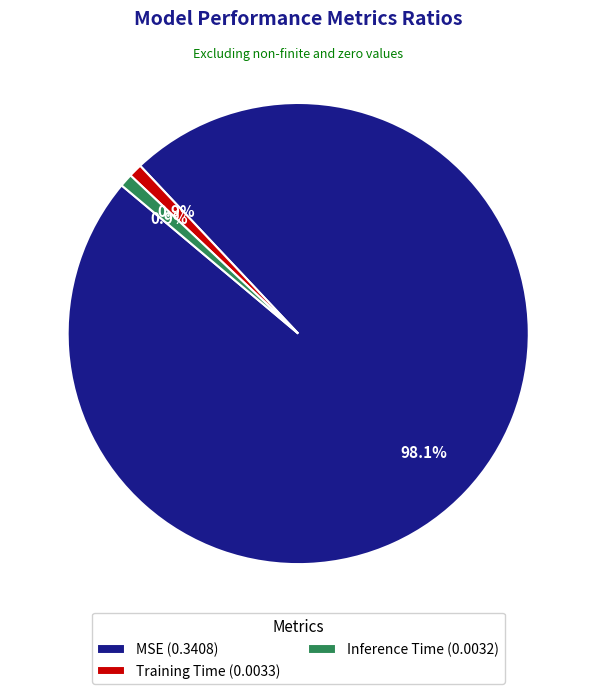

Is MSE the majority of the pie?

Yes